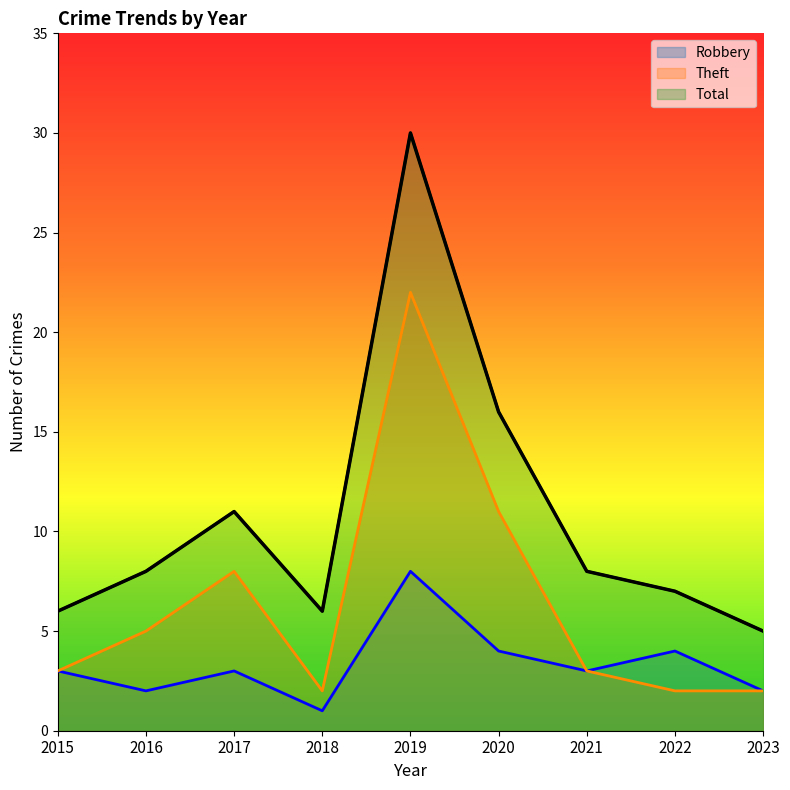

What is the average value of the Robbery series?

3